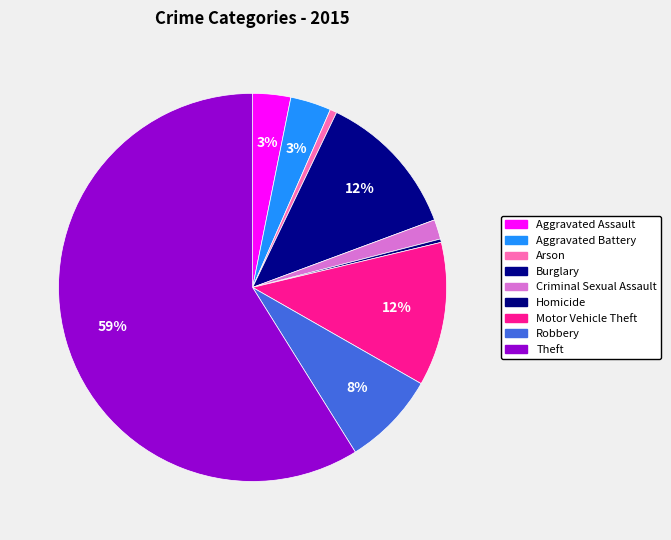

Is Theft the majority of the pie?

Yes